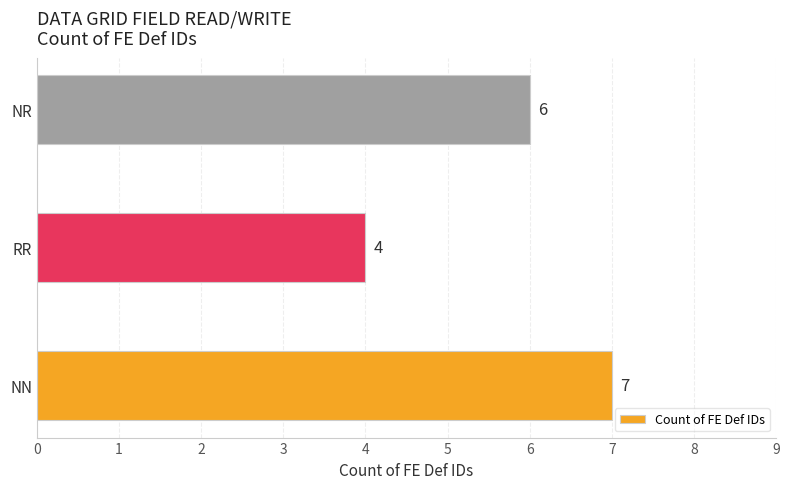

Reading bottom to top, extract all data points from this chart.

NN=7	RR=4	NR=6